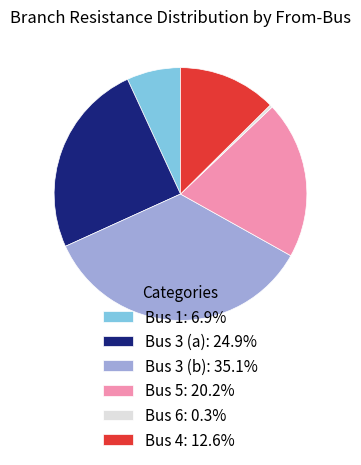

Is it true that Bus 3 (a) is 25% of the pie?

True